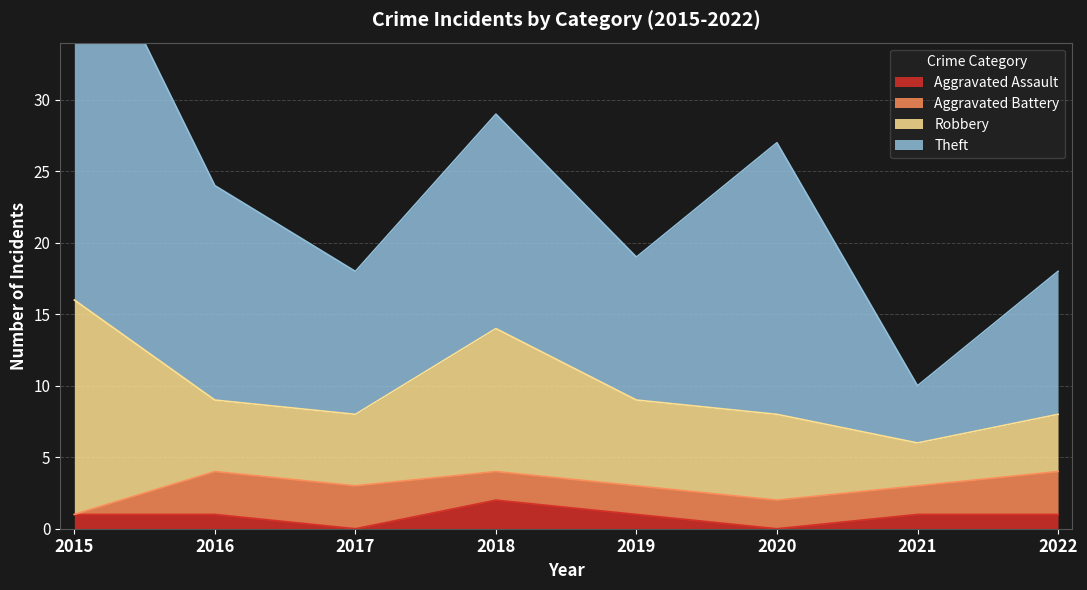

How many interior local valleys does the Robbery series have?

1